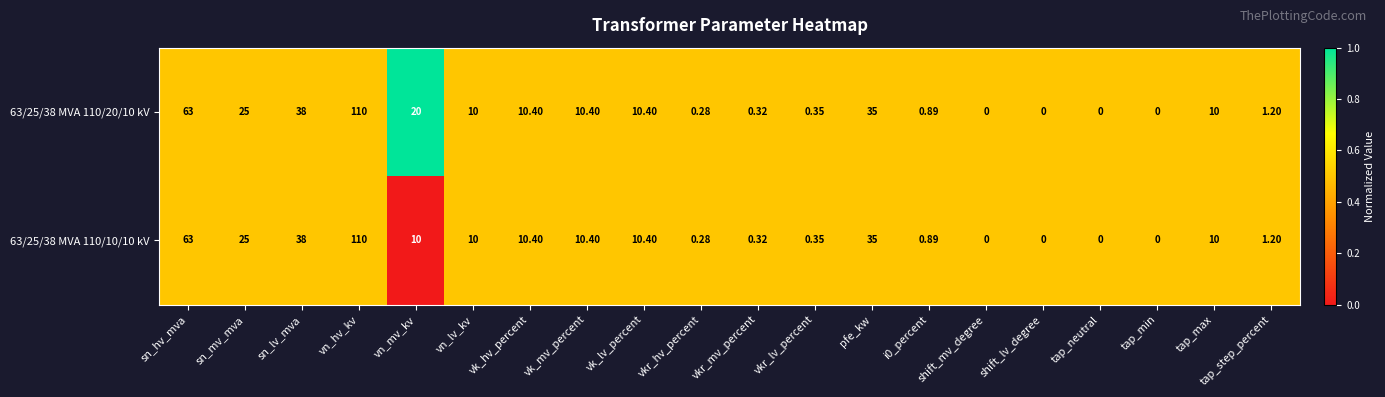

Count the number of data series in this chart.

2